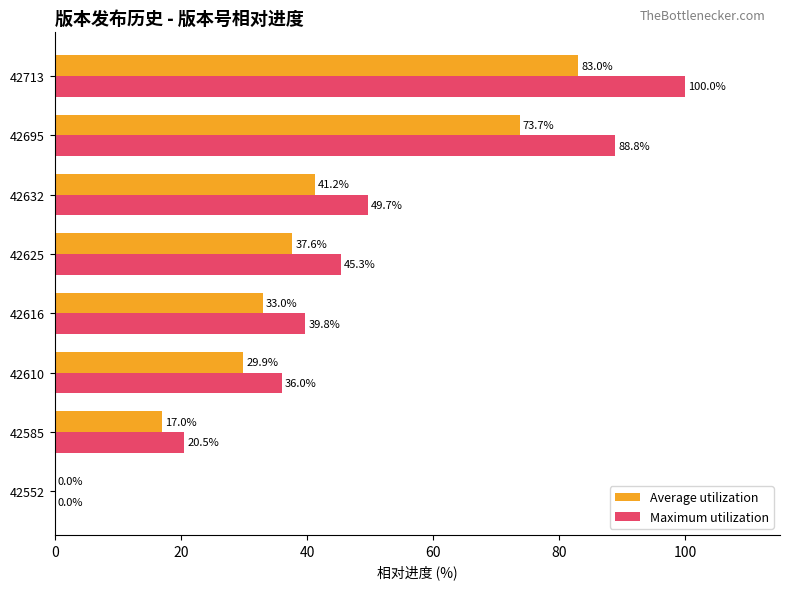

Is it true that Maximum utilization equals 23.2 at 42625?

False